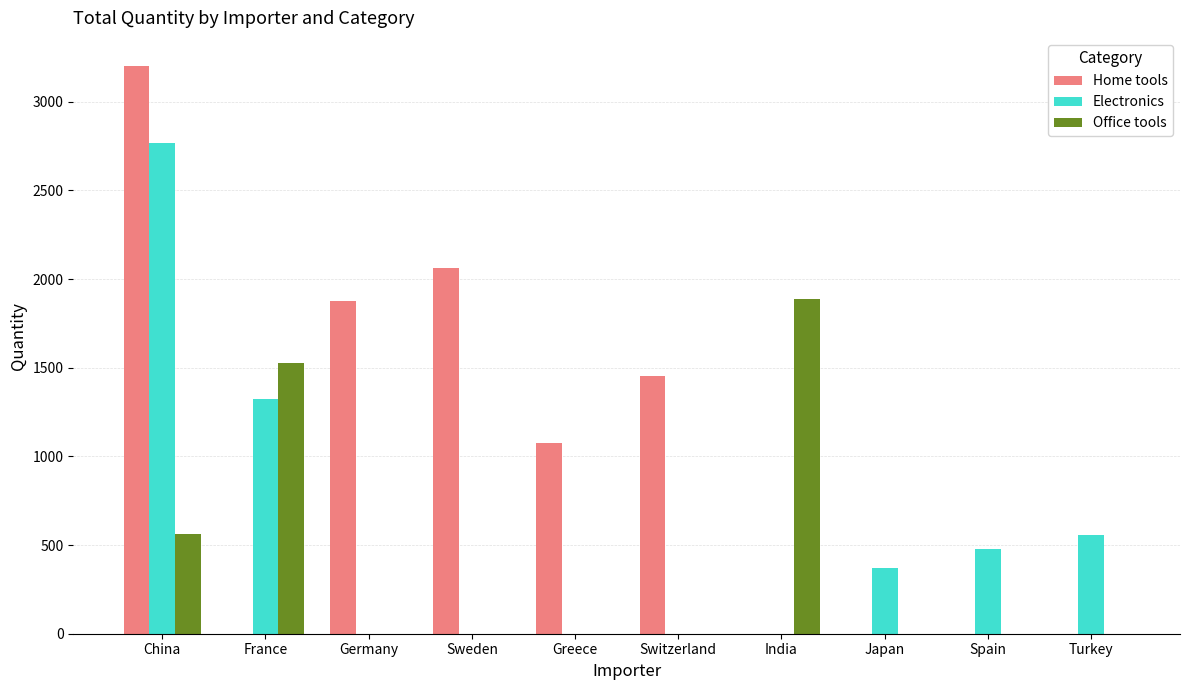

Which series has the widest spread of values?

Home tools